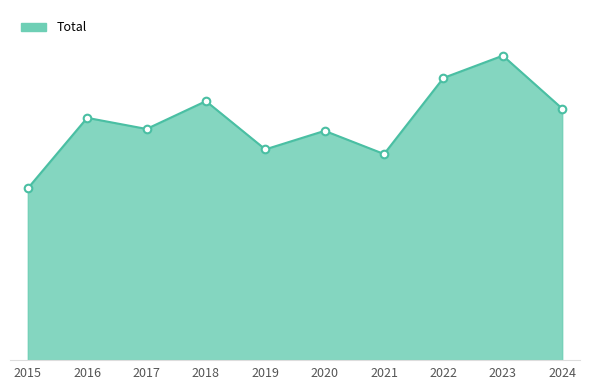

Is this an area chart (filled region under the line)?

Yes